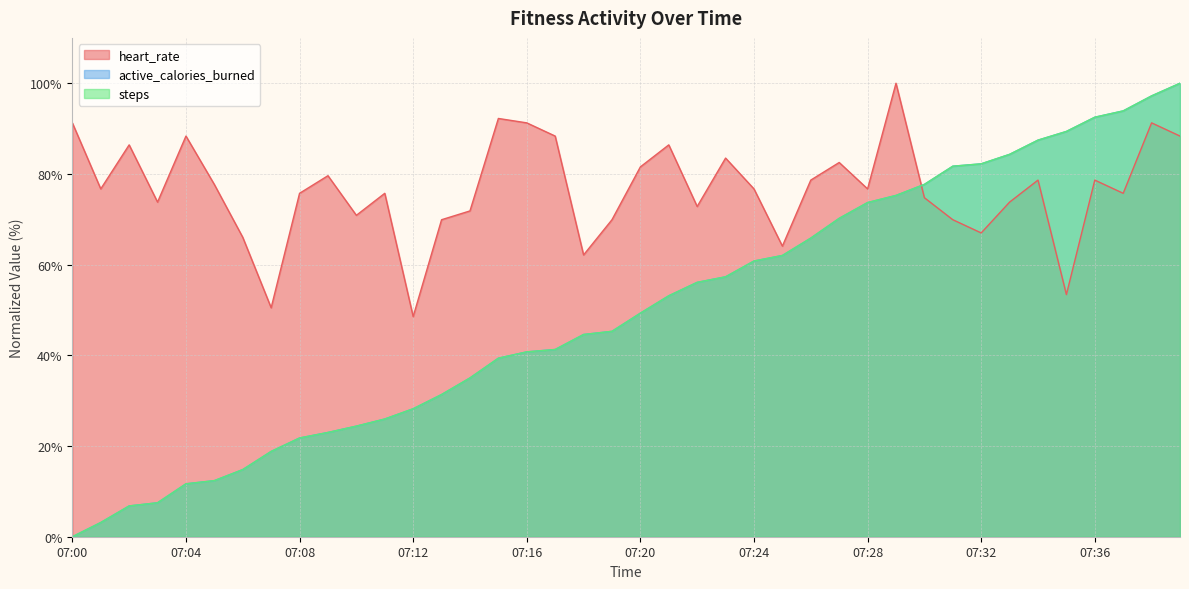

True or false: steps and active_calories_burned intersect in this chart.

False